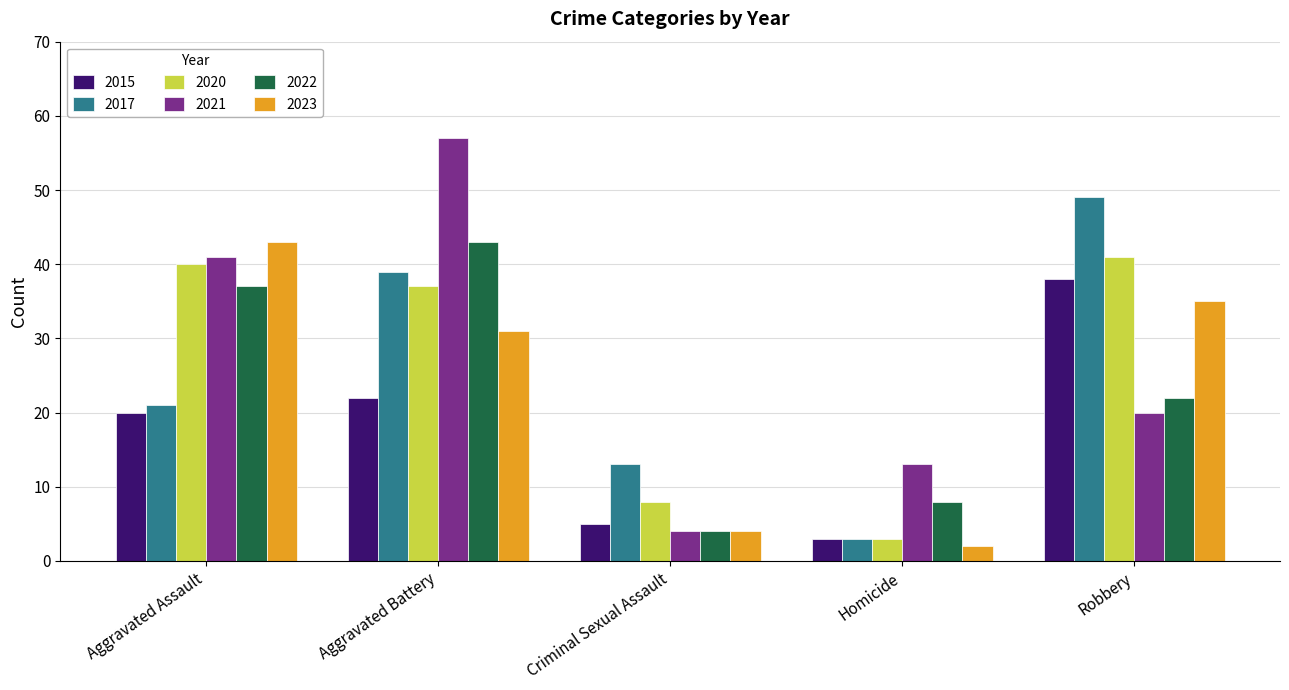

Reading left to right, extract all data points from this chart.

2015: 20	22	5	3	38
2017: 21	39	13	3	49
2020: 40	37	8	3	41
2021: 41	57	4	13	20
2022: 37	43	4	8	22
2023: 43	31	4	2	35